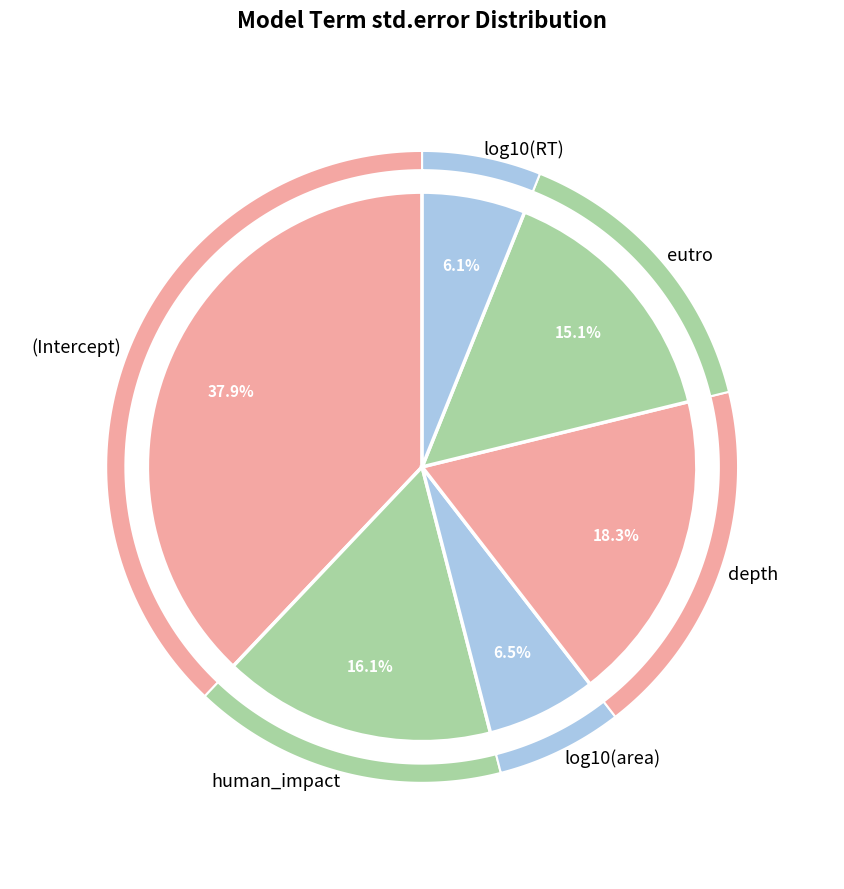

Is it true that eutro is 8% of the pie?

False